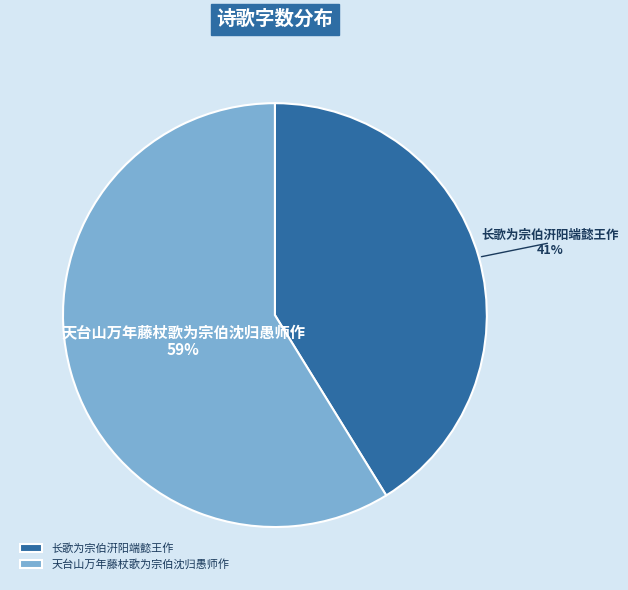

What is the ratio of the value at 天台山万年藤杖歌为宗伯沈归愚师作 to the value at 长歌为宗伯汧阳端懿王作?

1.4